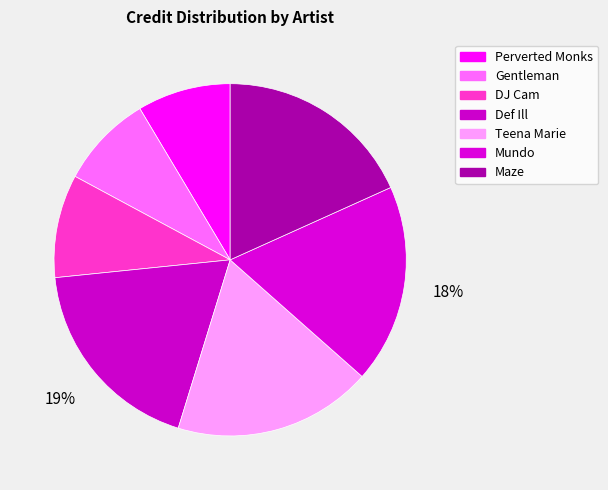

To the nearest percent, what is the combined percentage of Maze and Mundo?

37%